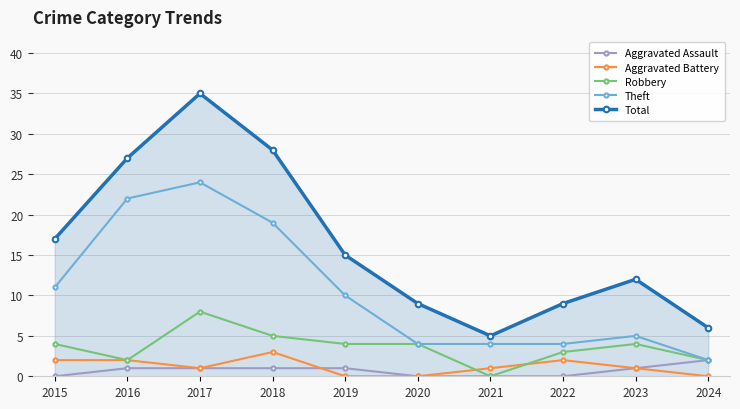

The Robbery series shows 0 at 2021. True or false?

True